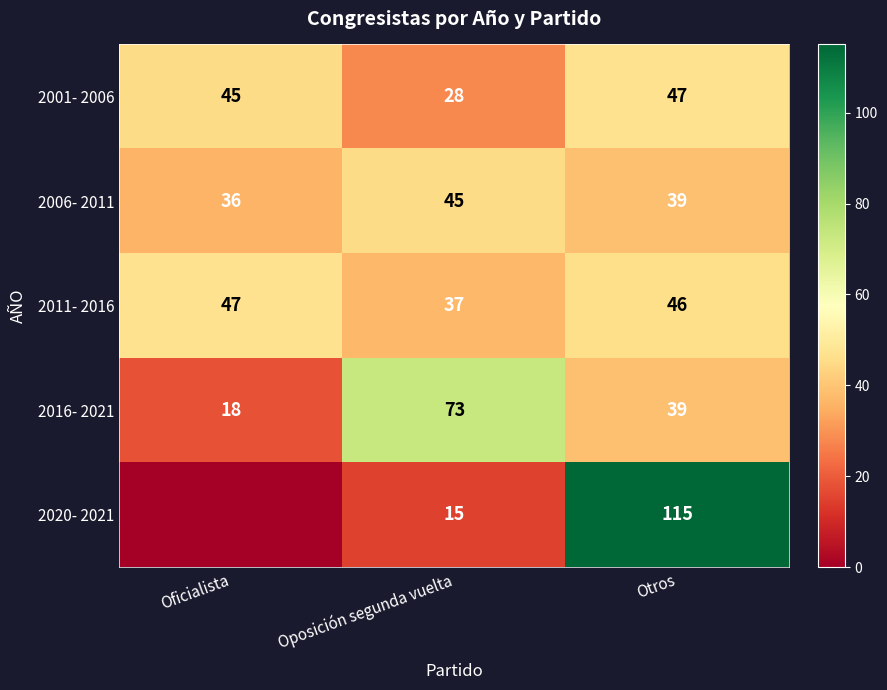

Where does the 2011- 2016 series first go above 46?

Oficialista